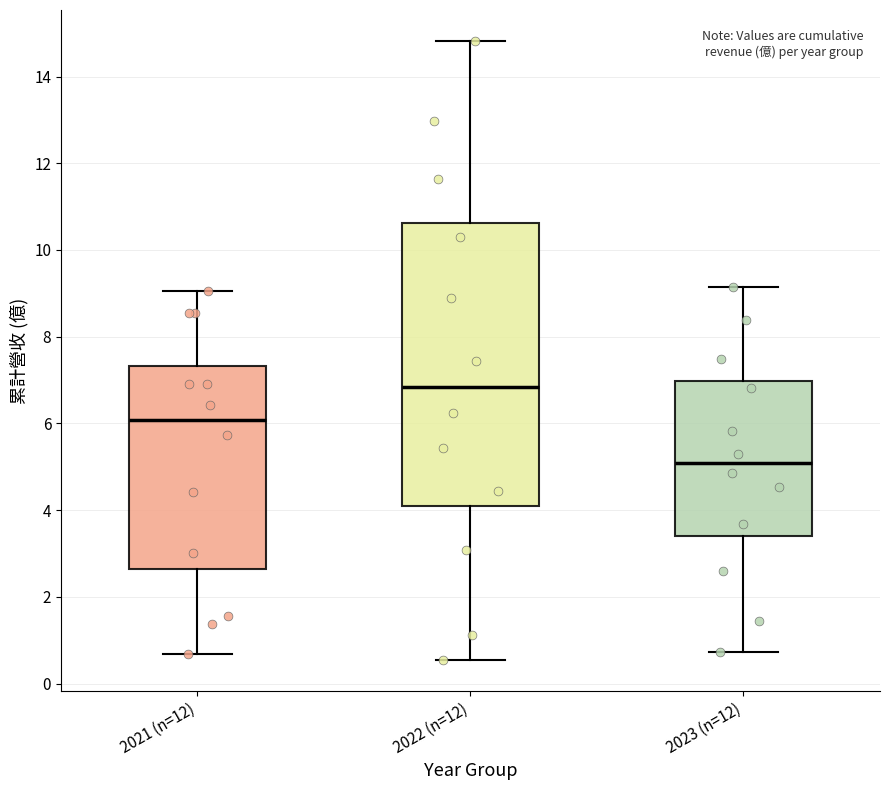

Which box has the highest median line?

2022 (n=12)